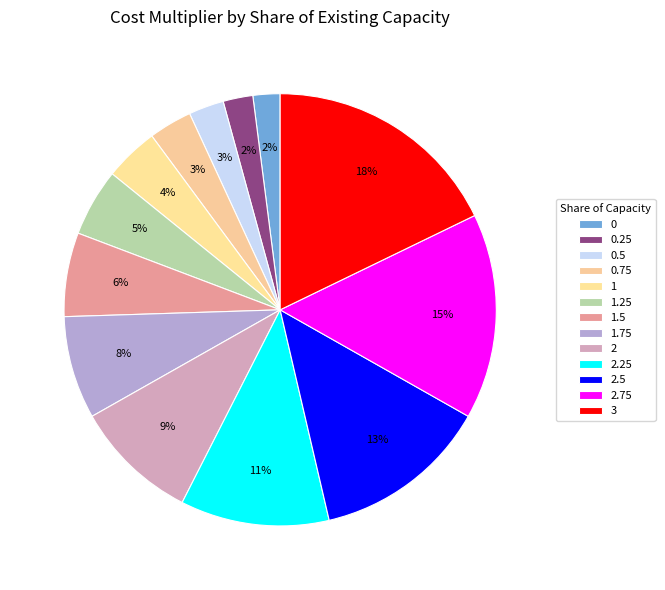

How many segments does this pie chart have?

13